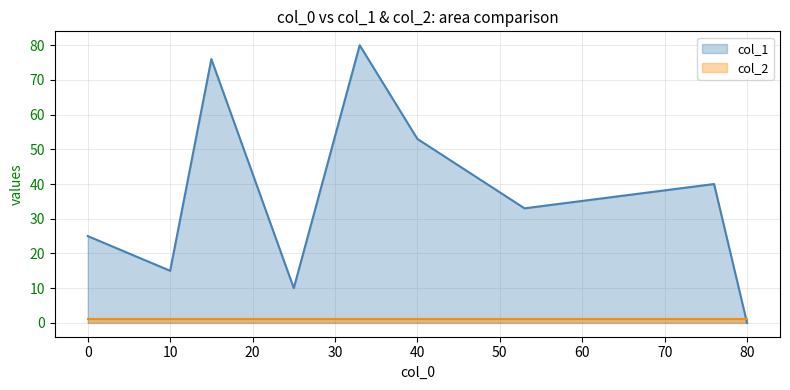

What is the difference between the highest and lowest values at 25?

9